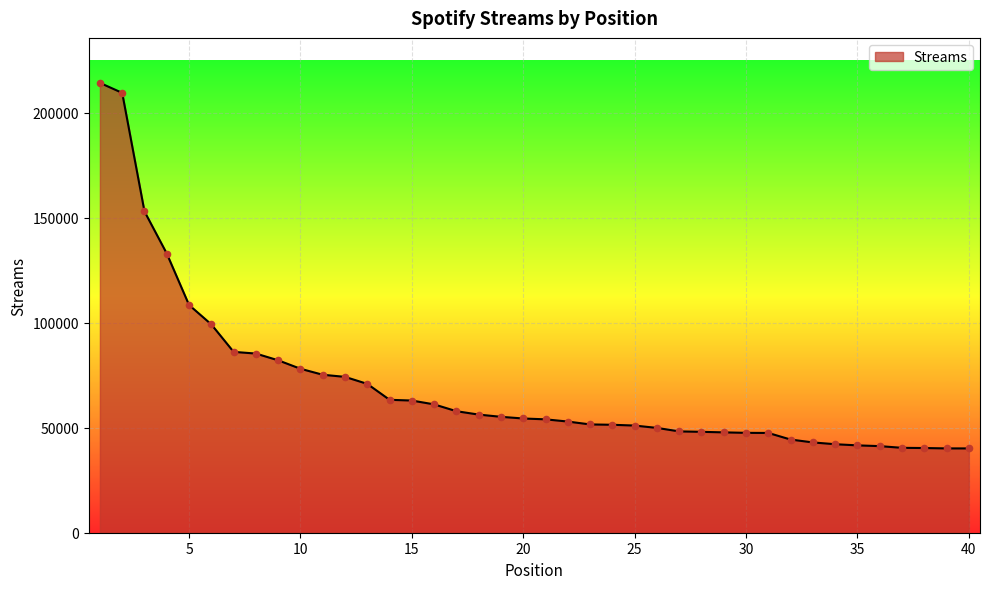

What is the difference between the maximum and minimum values?

174092